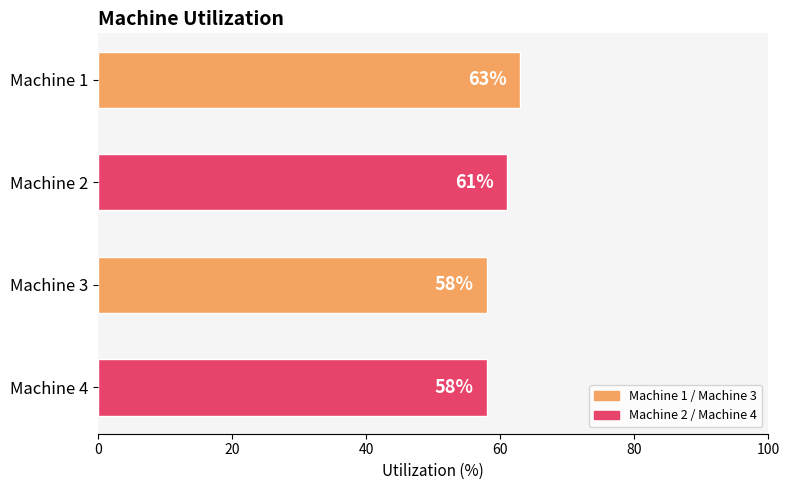

The value at Machine 4 is 15. True or false?

False